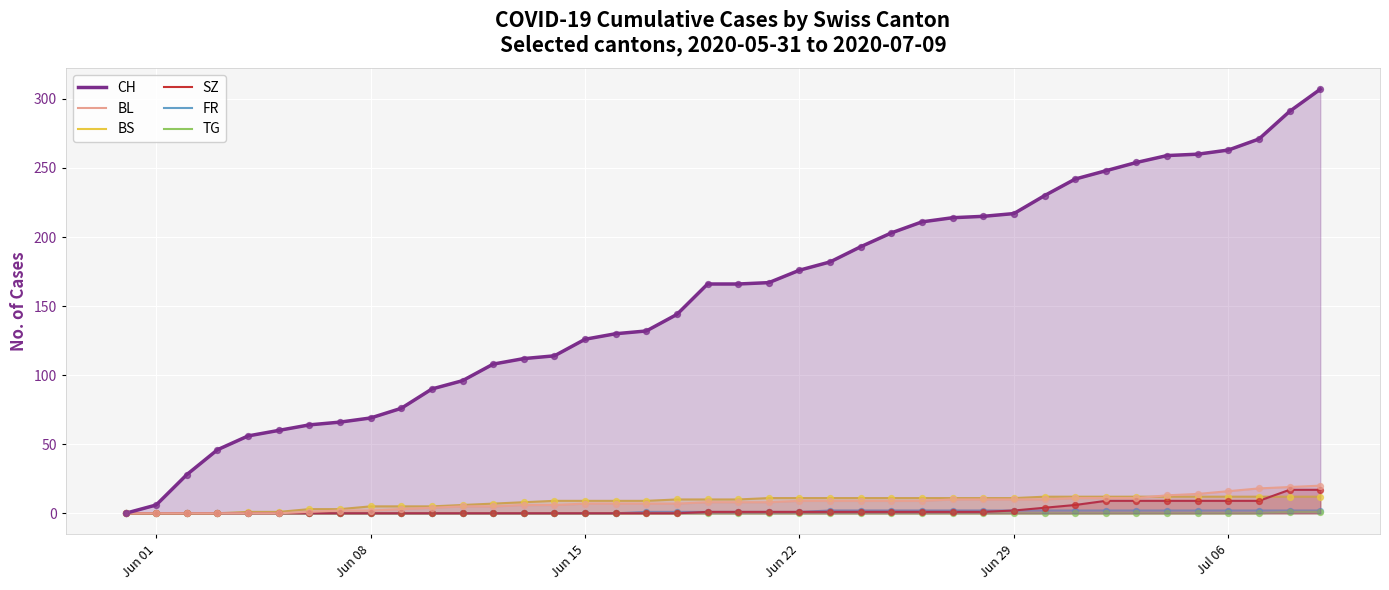

Which series has the largest total across all categories?

CH